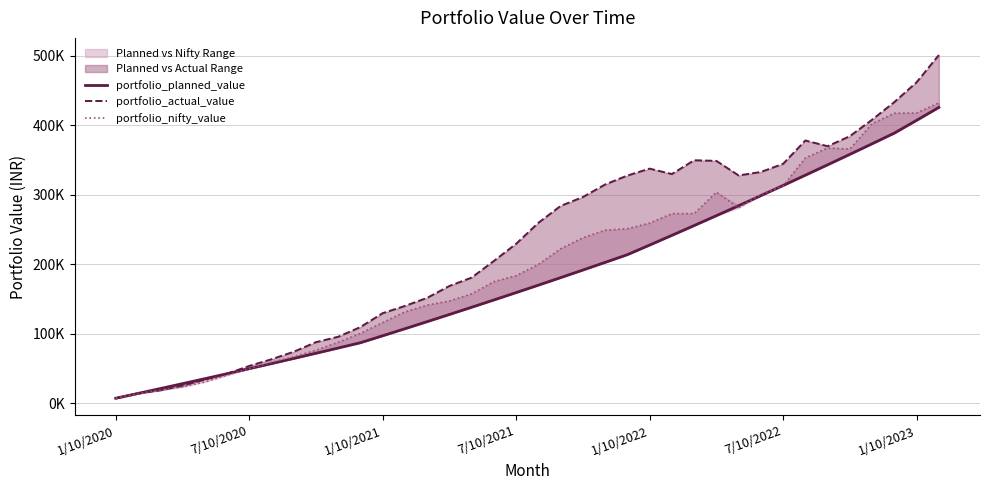

Reading left to right, list all the values displayed in this chart.

portfolio_planned_value: 6857	13780	20769	27825	34948	42140	49401	56732	64132	71604	79147	86763	96780	106894	117104	127412	137819	148326	158933	169643	180454	191370	202390	213515	227341	241300	255393	269620	283984	298485	313126	327907	342829	357895	373104	388460	406848	425412
portfolio_actual_value: 6901	13830	18265	24836	33706	42131	53284	62948	73755	87560	95349	109297	129276	139681	151346	168444	180505	204468	229160	259346	283654	296435	314495	327368	337309	329500	349389	348456	327512	332486	344236	377810	369591	383998	407725	433121	461609	500778
portfolio_nifty_value: 6857	13588	18661	23126	30337	40029	49466	58630	66418	75972	87401	100120	115761	131073	140851	146882	157132	174683	183337	199420	221948	237854	248662	250866	258879	272545	272654	303354	280984	300224	312356	352599	367068	365510	402047	417048	417350	431945